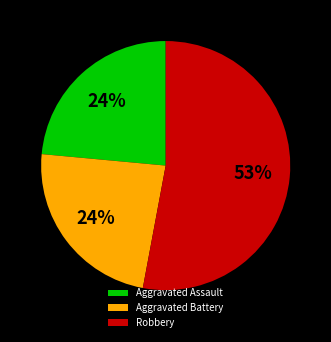

Between Aggravated Assault and Robbery, which is larger?

Robbery